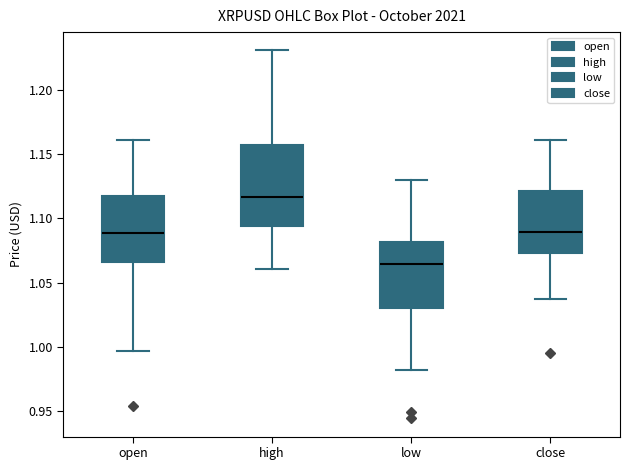

Which box is the tallest, from its lower edge to its upper edge?

high